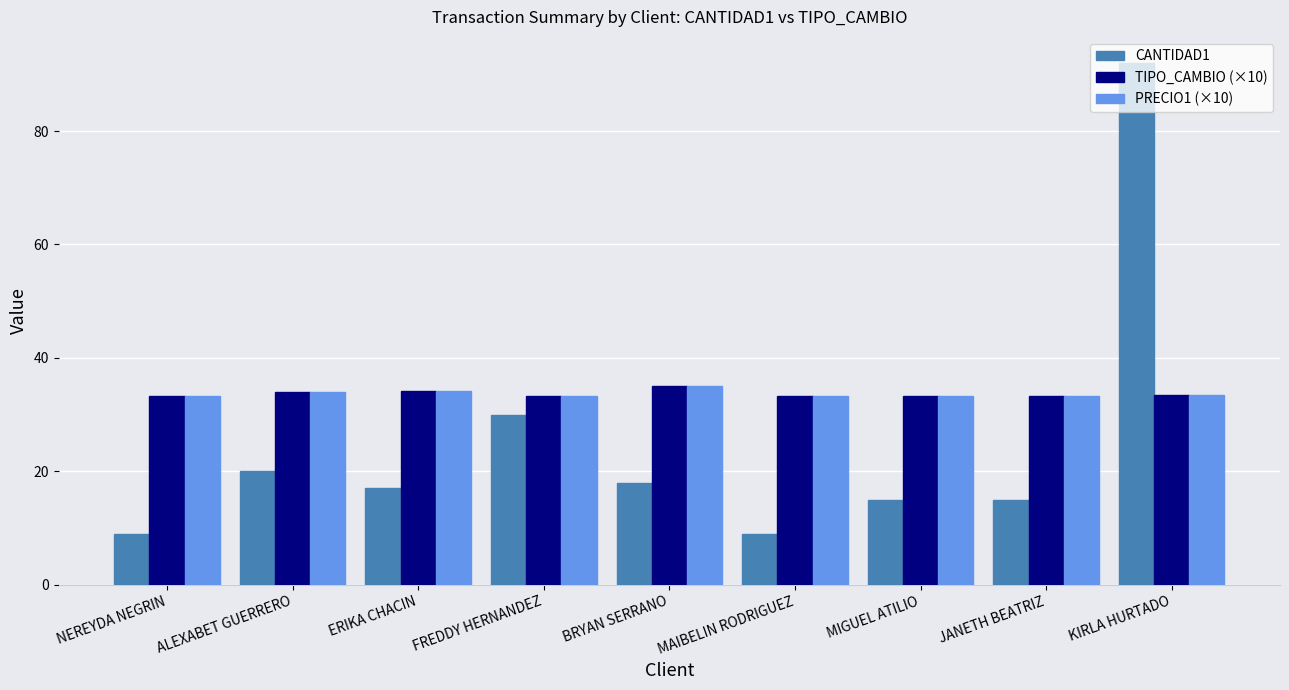

Which label corresponds to the largest value in the chart?

KIRLA HURTADO